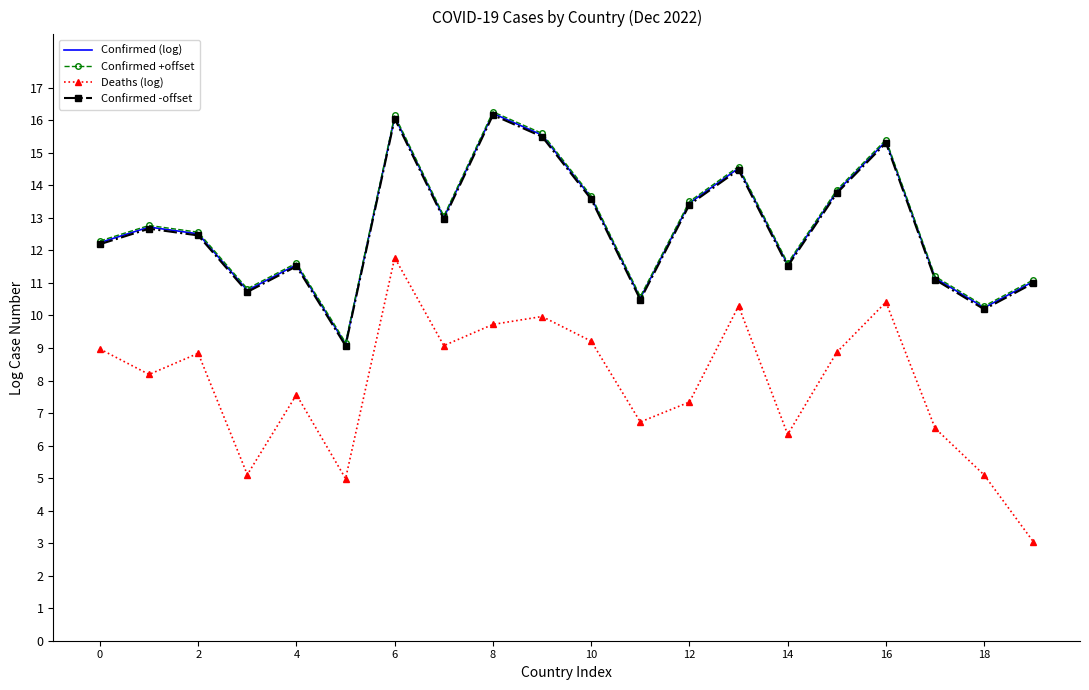

True or false: Deaths (log) and Confirmed -offset intersect in this chart.

False